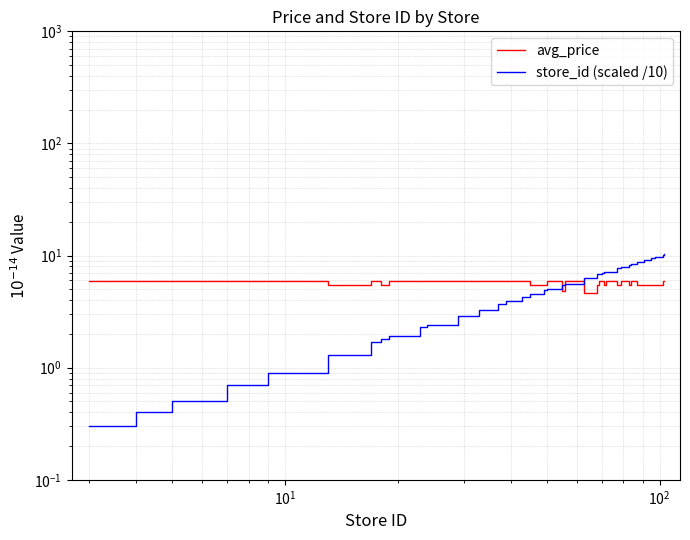

How many interior local valleys does the avg_price series have?

7